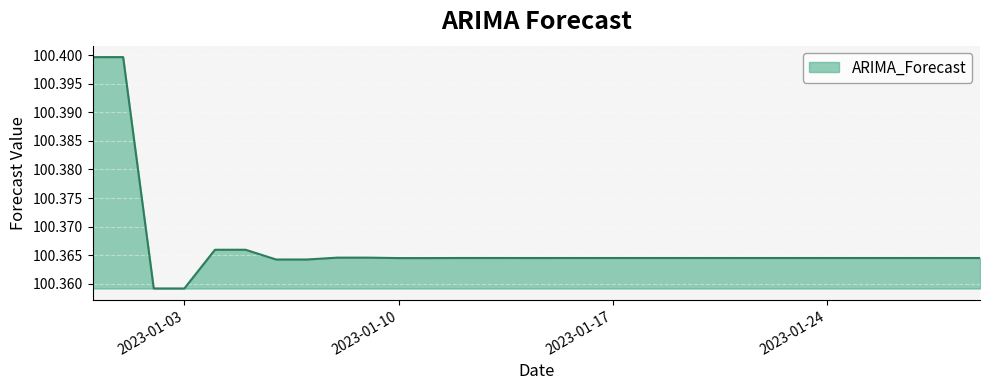

How many lines are shown in the chart?

1